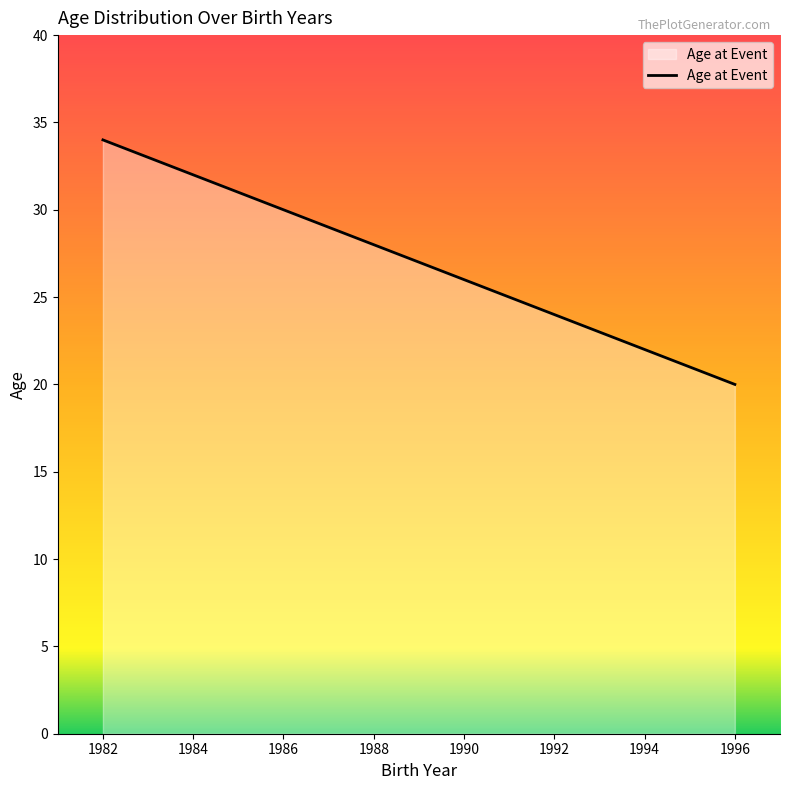

What is the minimum value shown in the chart?

20